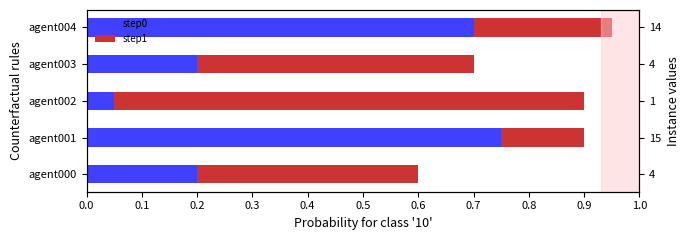

What is the spread (max minus min) of values at agent003?

0.3